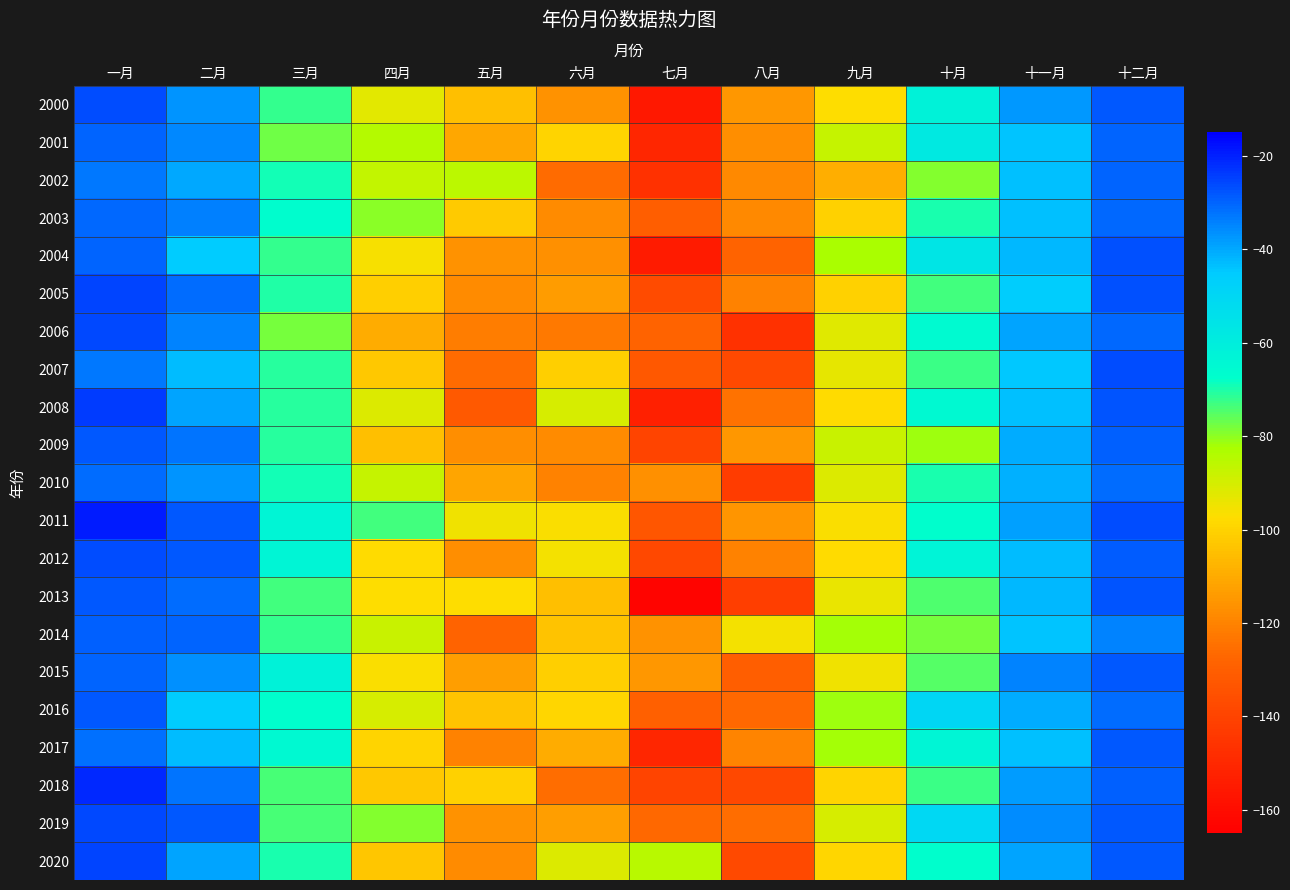

How many categories are shown in the chart?

12